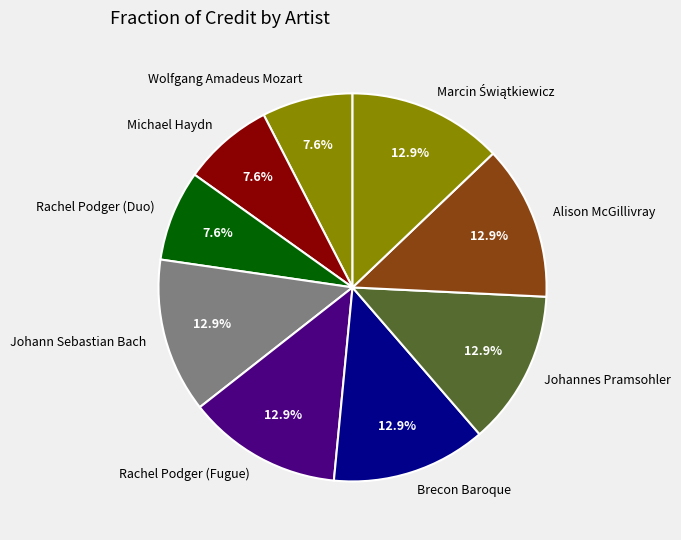

Do Johann Sebastian Bach and Rachel Podger (Fugue) together represent more than half of the pie?

No